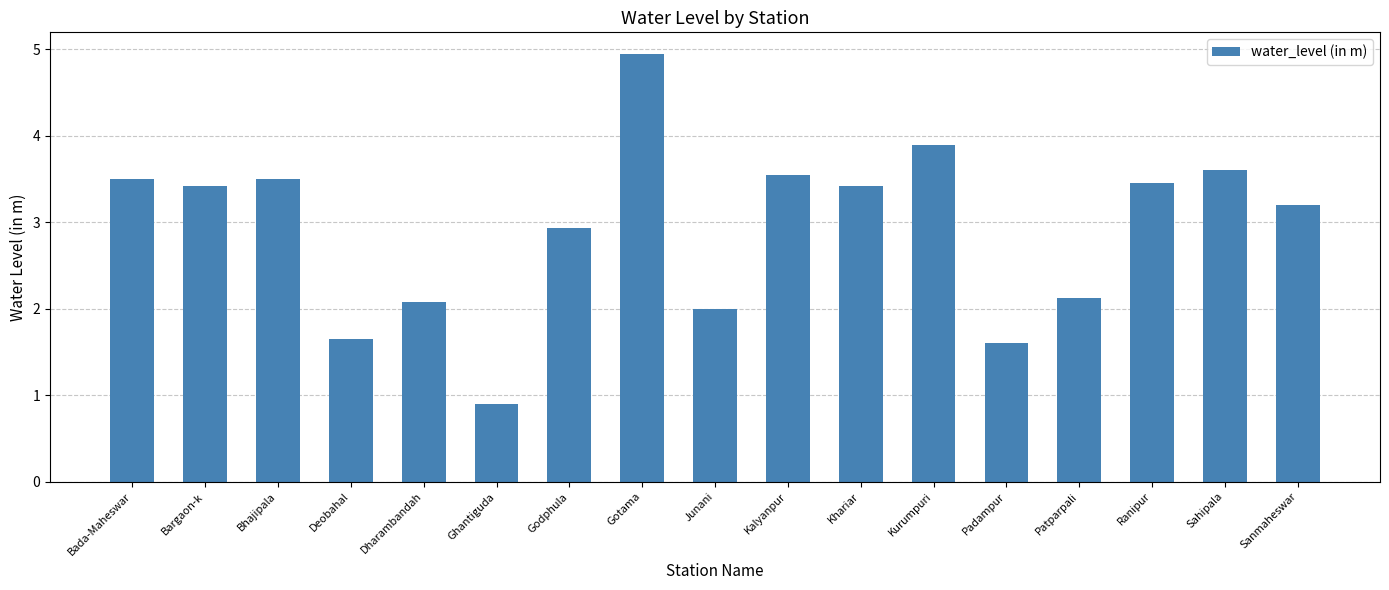

True or false: the data shows 4.6 at Sanmaheswar.

False